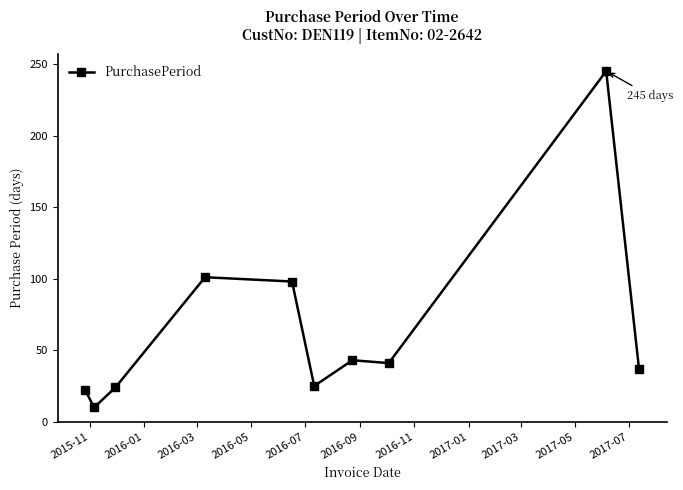

What is the value of the 5th point from the left?

98